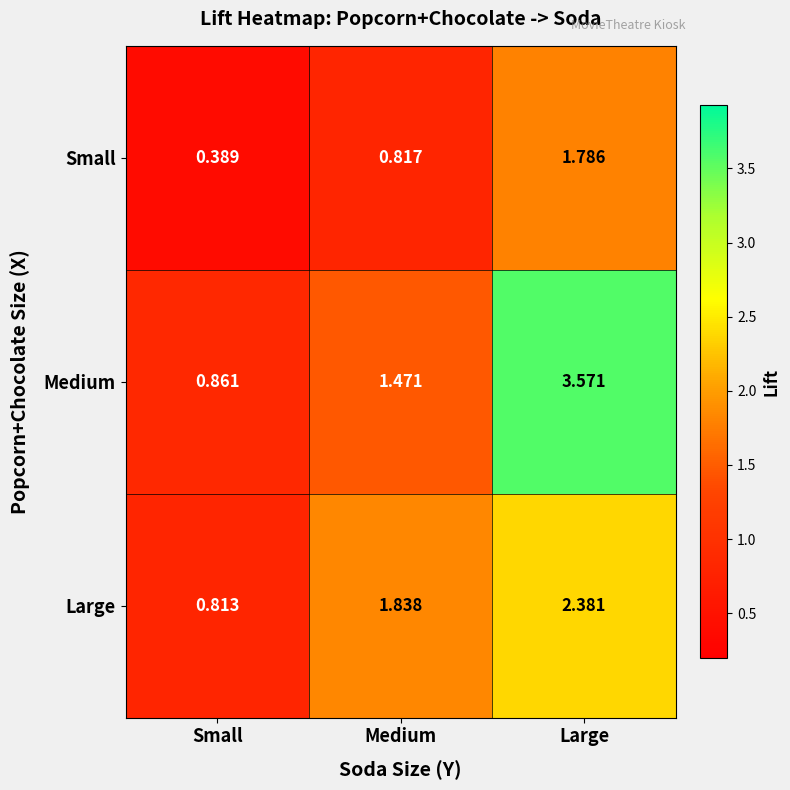

Which series has the largest total across all categories?

Medium